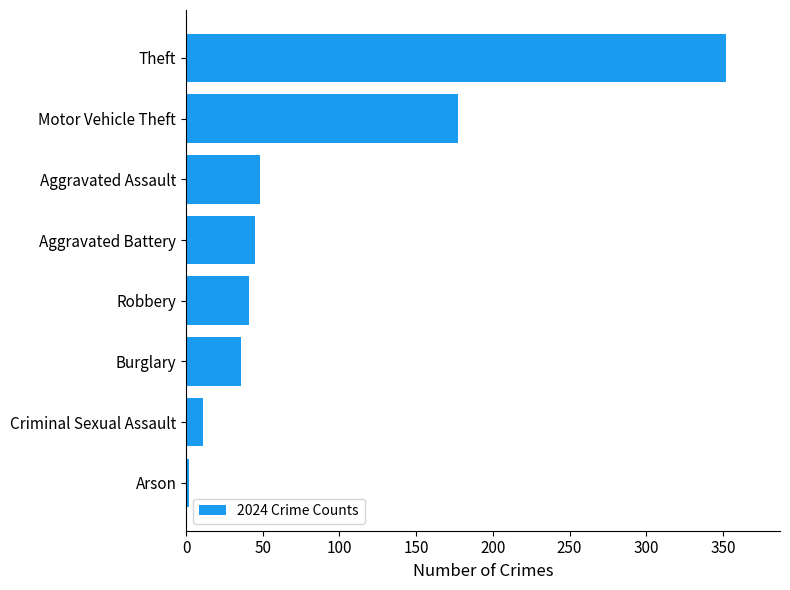

What is the change in value from Burglary to Motor Vehicle Theft?

+141